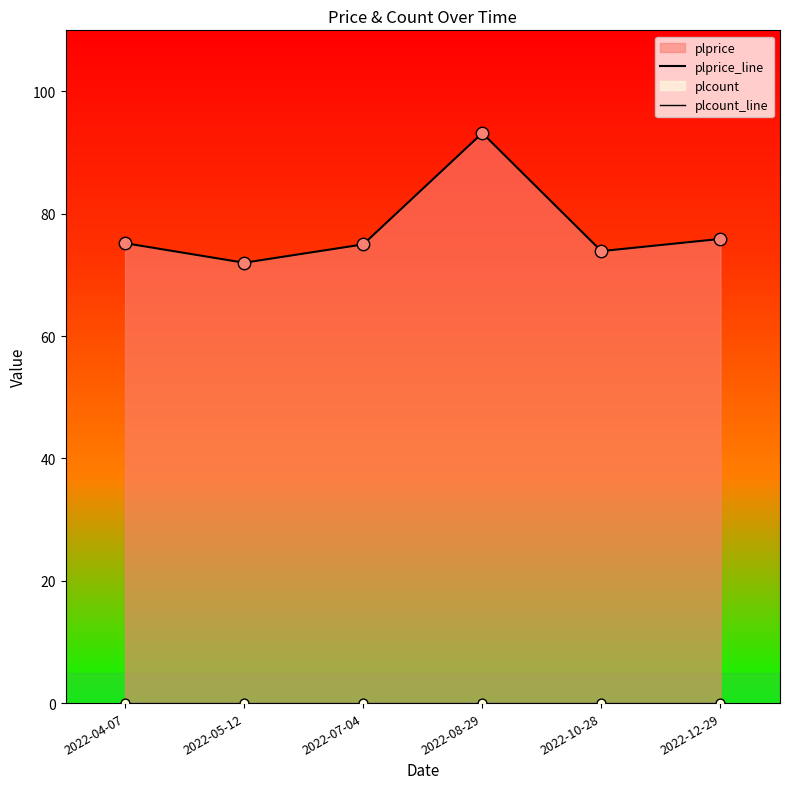

Which series reaches the maximum Y coordinate?

plprice_line